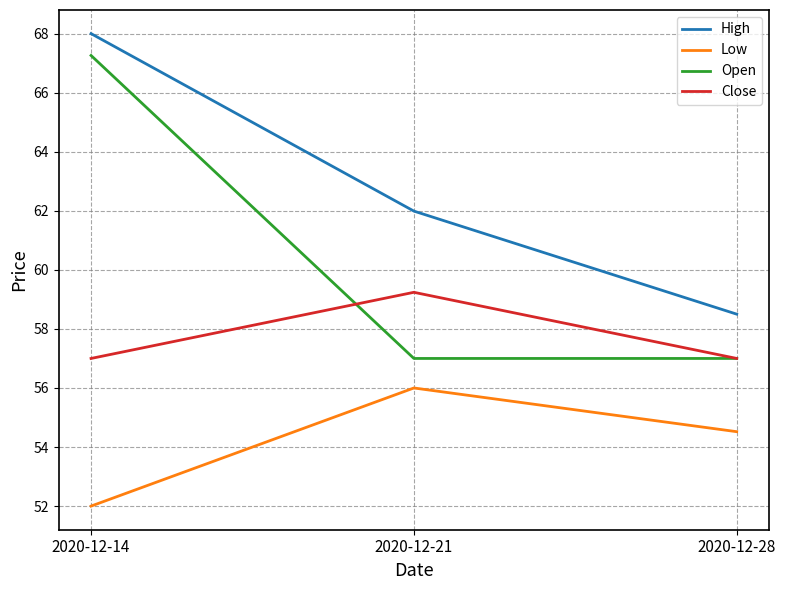

What is the sum of all Close values?

173.2